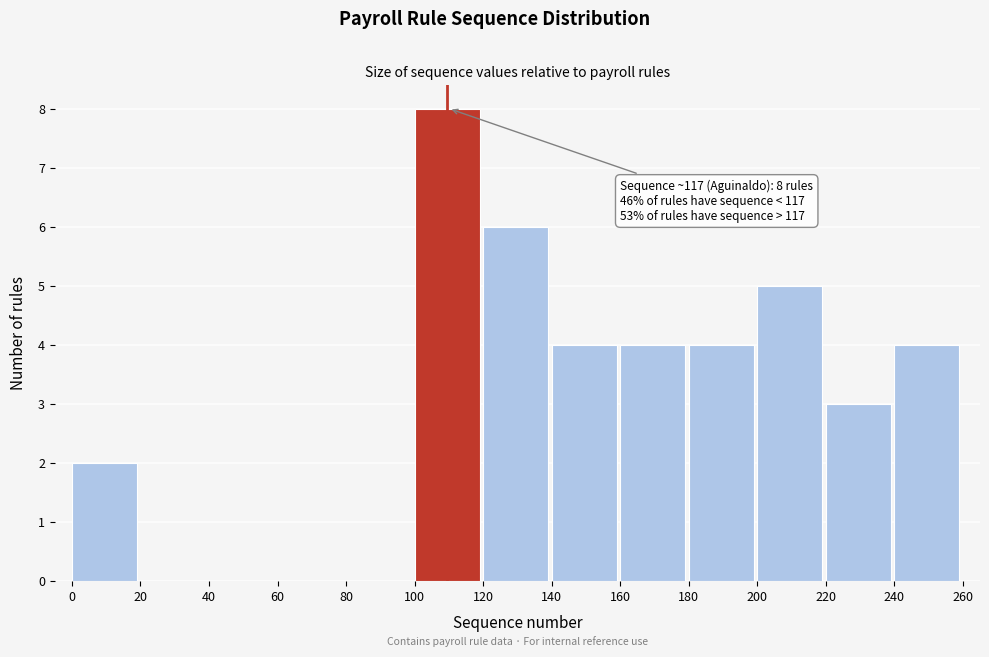

Which range on the x-axis has the tallest bar?

100 to 120